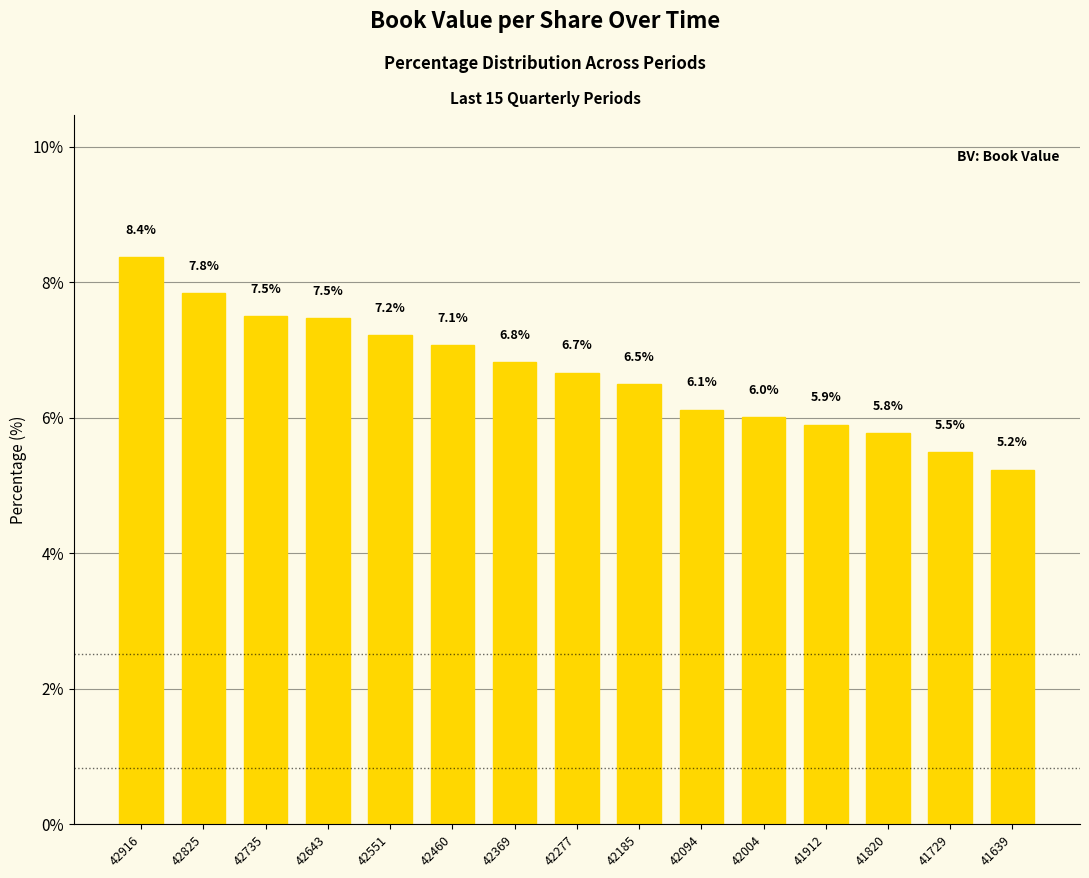

What is the ratio of the value at 42094 to the value at 41820?

1.1